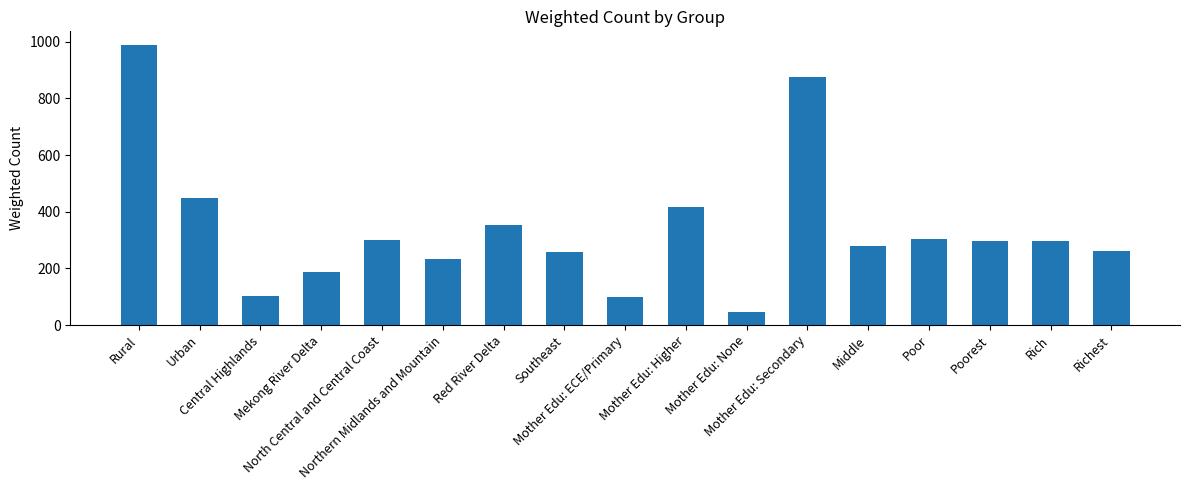

What is the greatest value displayed?

987.2